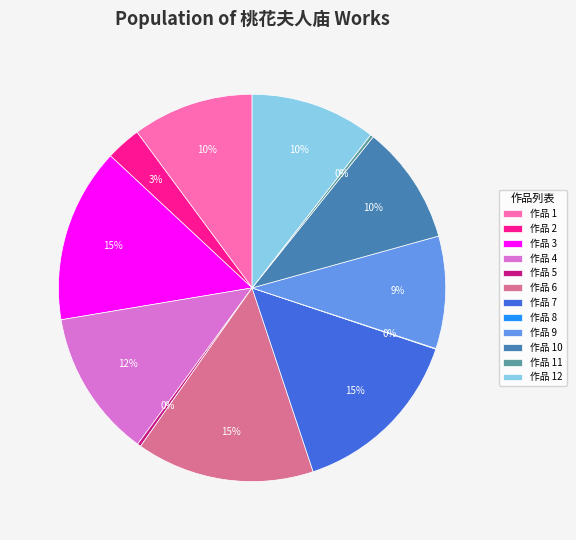

Does 作品 12 account for over 50% of the chart?

No